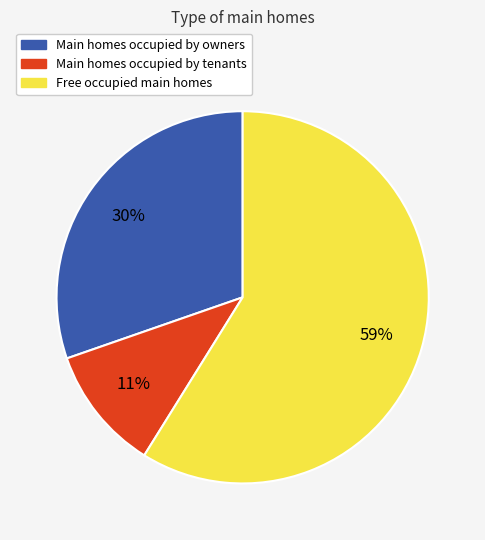

To the nearest percent, what is the difference between the largest and smallest slice percentages?

48%